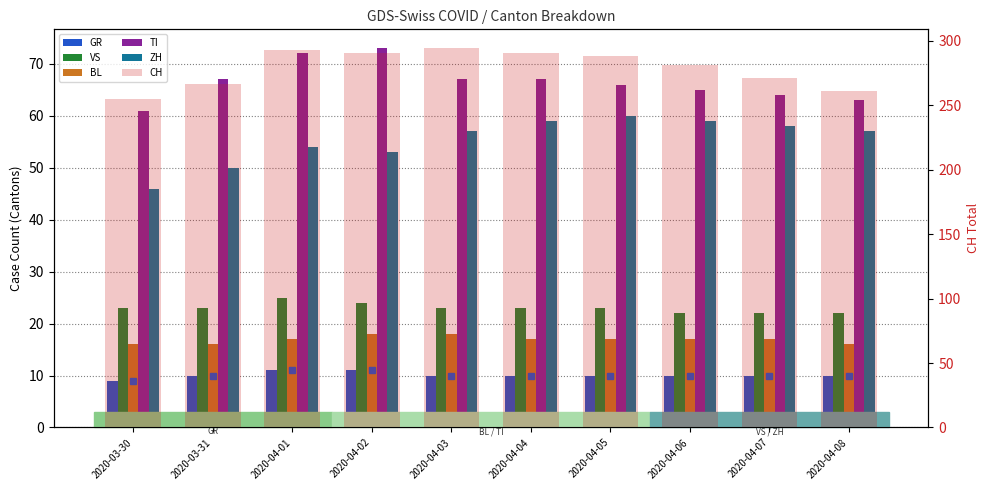

Is it true that GR equals 10 at 2020-03-31?

True